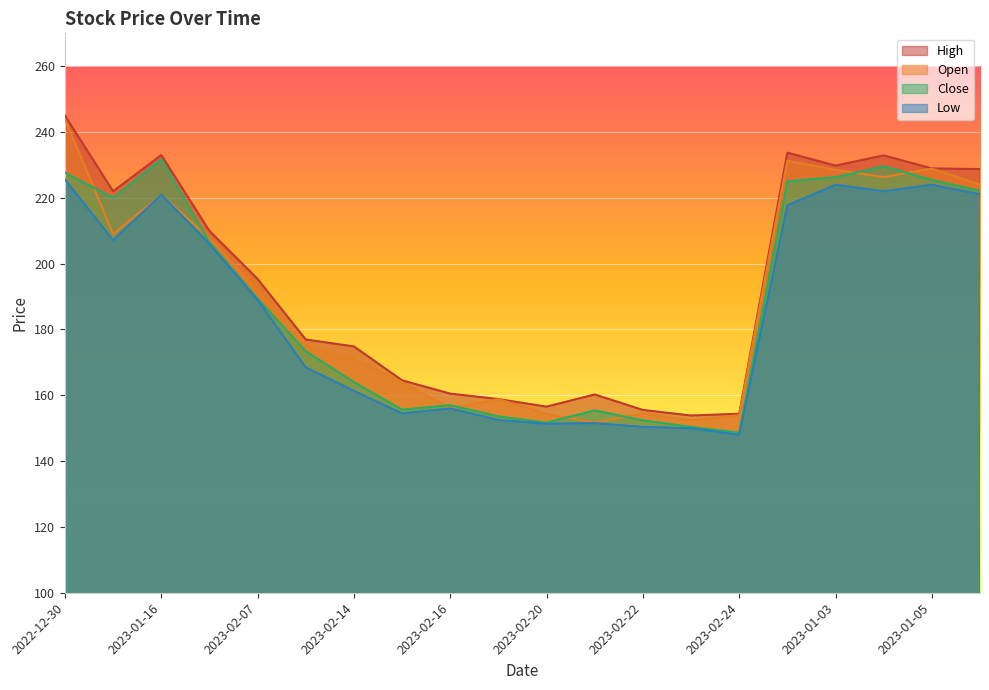

Rank the series at 2023-02-07 from highest to lowest value.

High, Open, Close, Low